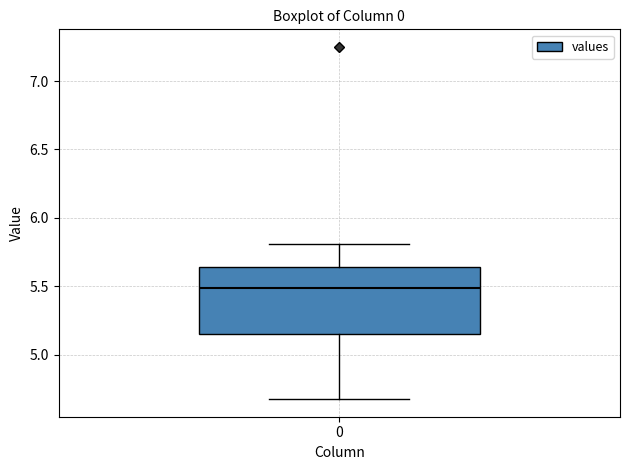

Transcribe this box plot: give where the median line is, the range the box spans, and where the two whiskers end, as read against the y-axis. The values are not printed on the chart, so give them approximately, as read against the axis.

median 5.50, box 5.15 to 5.65, whiskers 4.70 to 5.80